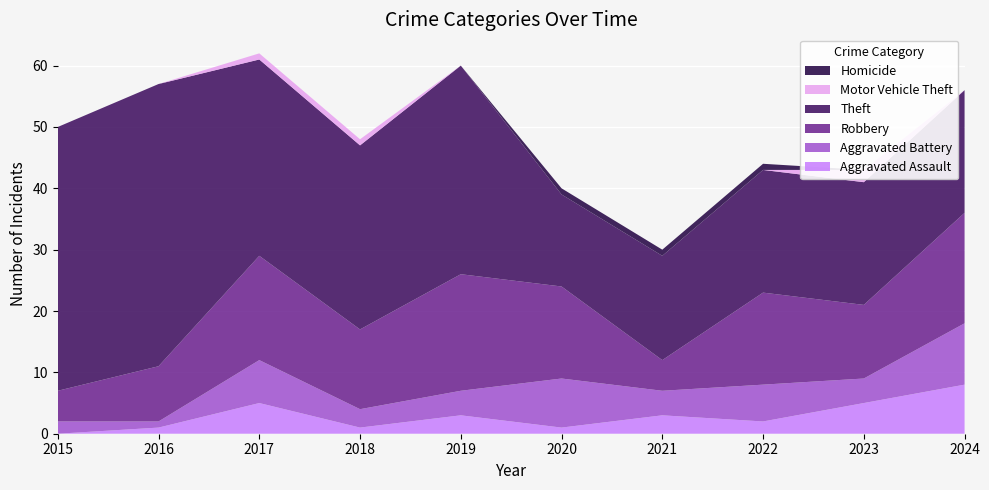

Reading left to right, list all the values displayed in this chart.

Aggravated Assault: 0	1	5	1	3	1	3	2	5	8
Aggravated Battery: 2	1	7	3	4	8	4	6	4	10
Robbery: 5	9	17	13	19	15	5	15	12	18
Theft: 43	46	32	30	34	15	17	20	20	20
Motor Vehicle Theft: 0	0	1	1	0	0	0	0	2	0
Homicide: 0	0	0	0	0	1	1	1	0	0